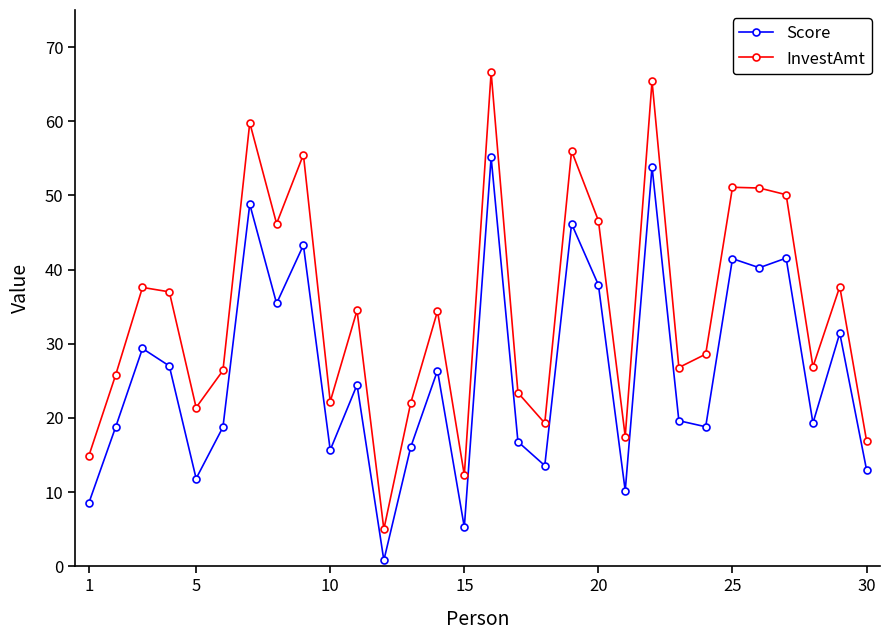

True or false: InvestAmt and Score intersect in this chart.

False